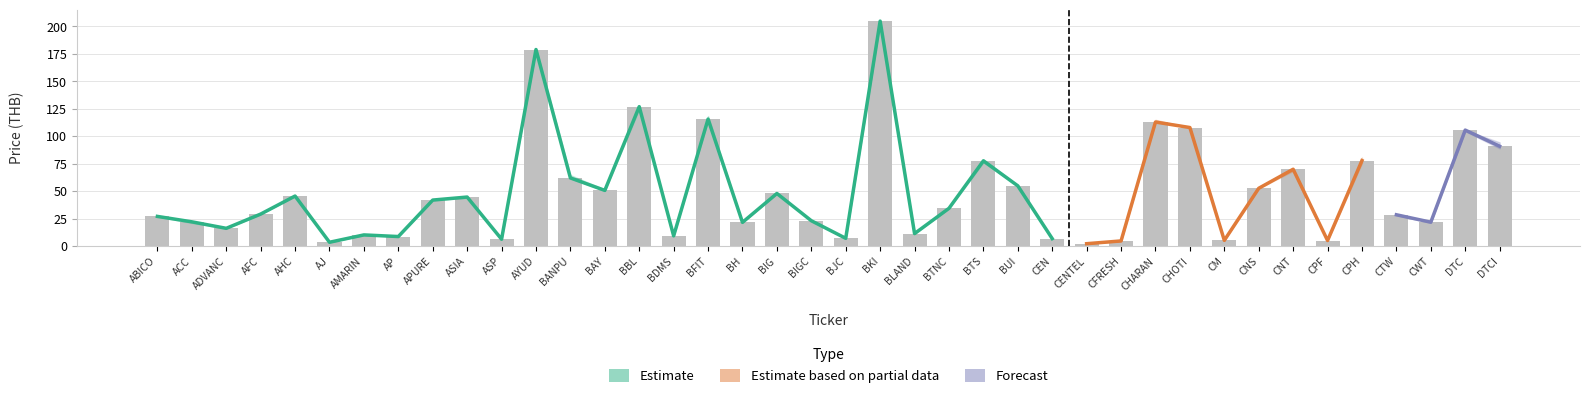

What is the minimum value shown in the chart?

2.2